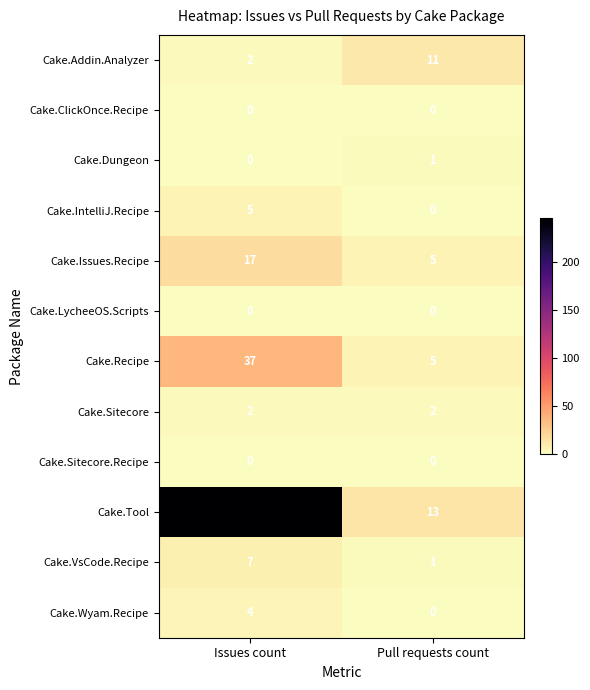

Reading left to right, transcribe all the data shown in this chart.

Cake.Addin.Analyzer: Issues count=2	Pull requests count=11
Cake.ClickOnce.Recipe: Issues count=0	Pull requests count=0
Cake.Dungeon: Issues count=0	Pull requests count=1
Cake.IntelliJ.Recipe: Issues count=5	Pull requests count=0
Cake.Issues.Recipe: Issues count=17	Pull requests count=5
Cake.LycheeOS.Scripts: Issues count=0	Pull requests count=0
Cake.Recipe: Issues count=37	Pull requests count=5
Cake.Sitecore: Issues count=2	Pull requests count=2
Cake.Sitecore.Recipe: Issues count=0	Pull requests count=0
Cake.Tool: Issues count=245	Pull requests count=13
Cake.VsCode.Recipe: Issues count=7	Pull requests count=1
Cake.Wyam.Recipe: Issues count=4	Pull requests count=0